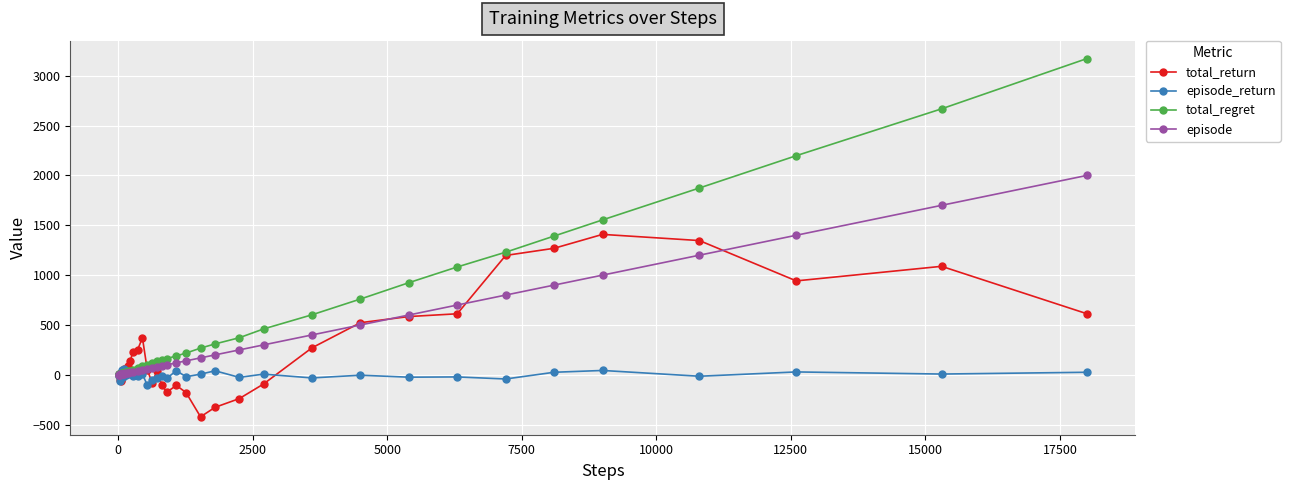

What is the value of the total_return point at the 30th from the left?

270.6